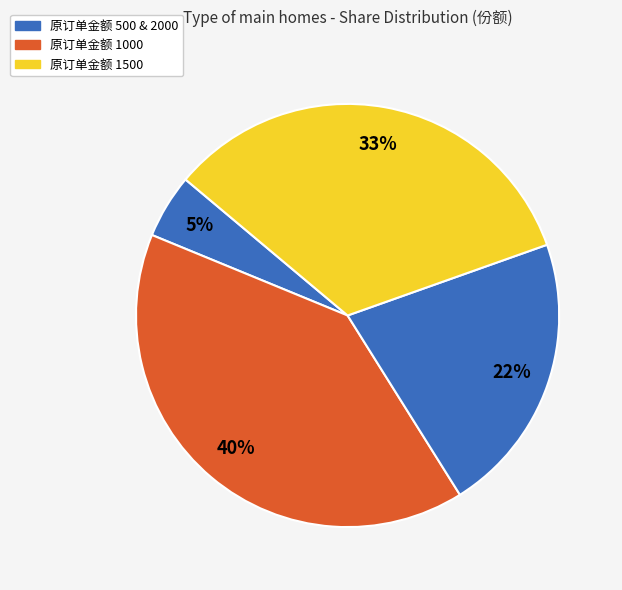

Count the number of slices in the pie.

4